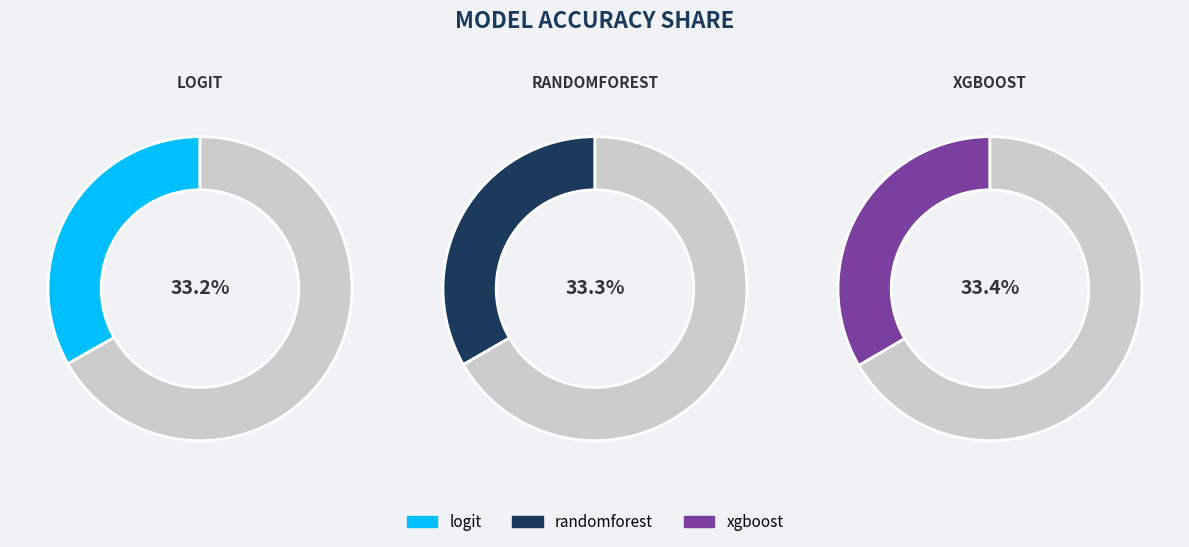

Which category has the smallest portion of the pie?

logit